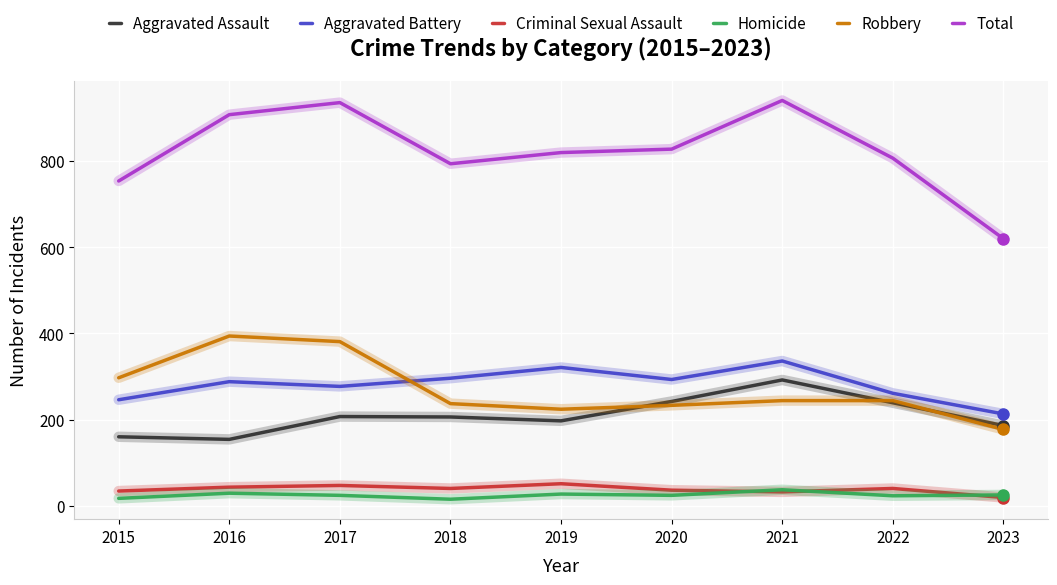

At how many categories does at least one series exceed 773?

7